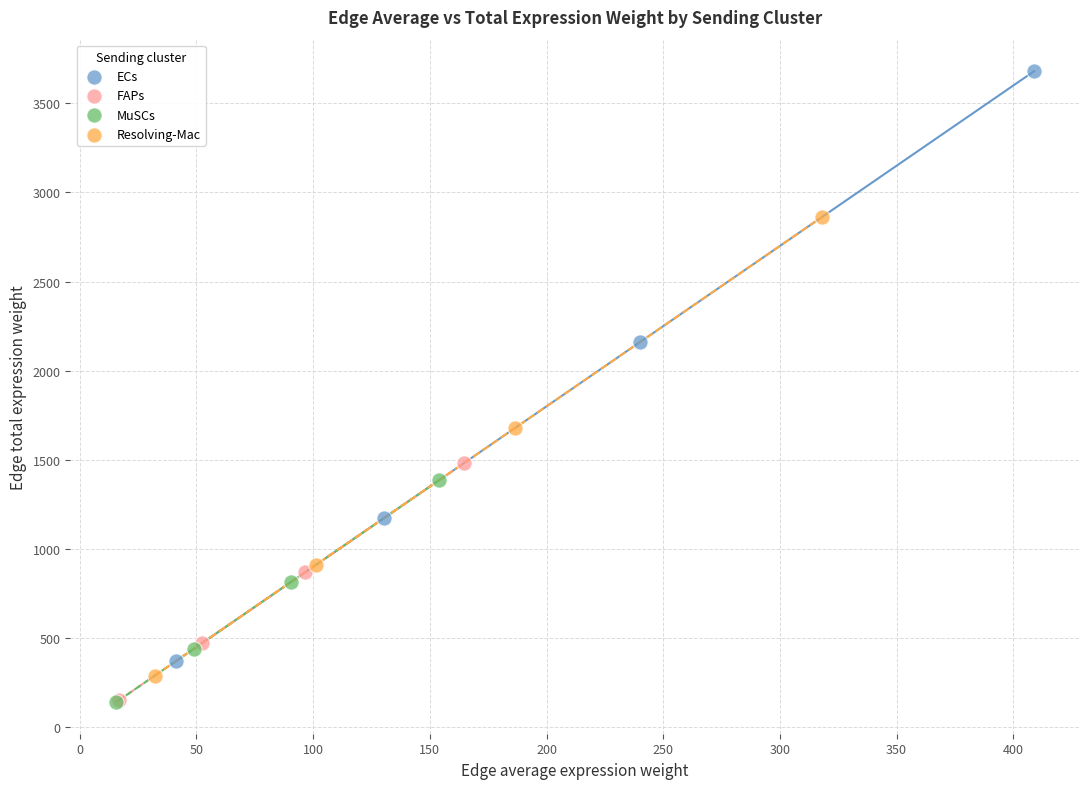

Which series reaches the maximum Y coordinate?

ECs